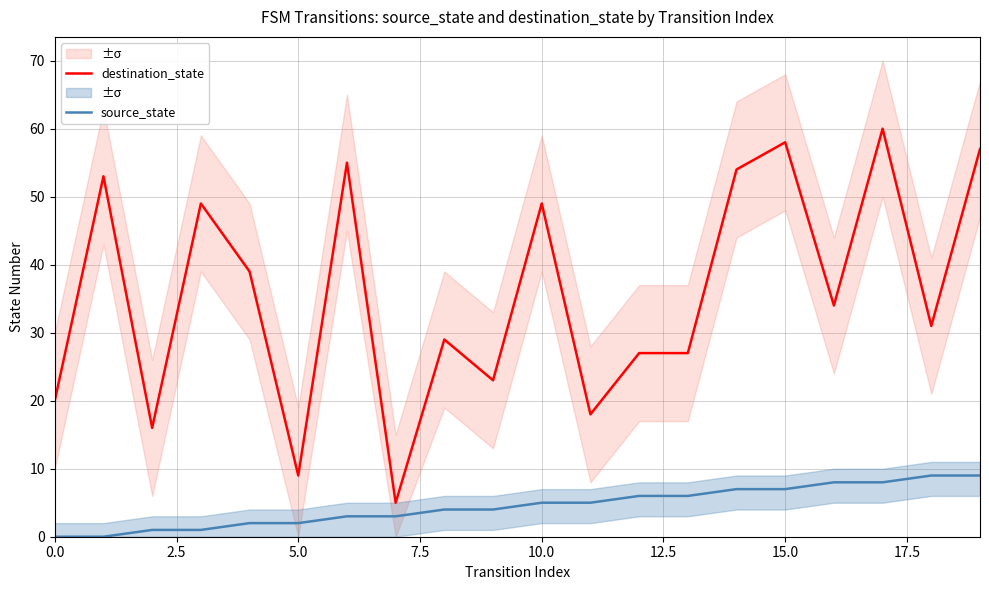

At how many categories does at least one series exceed 8?

19